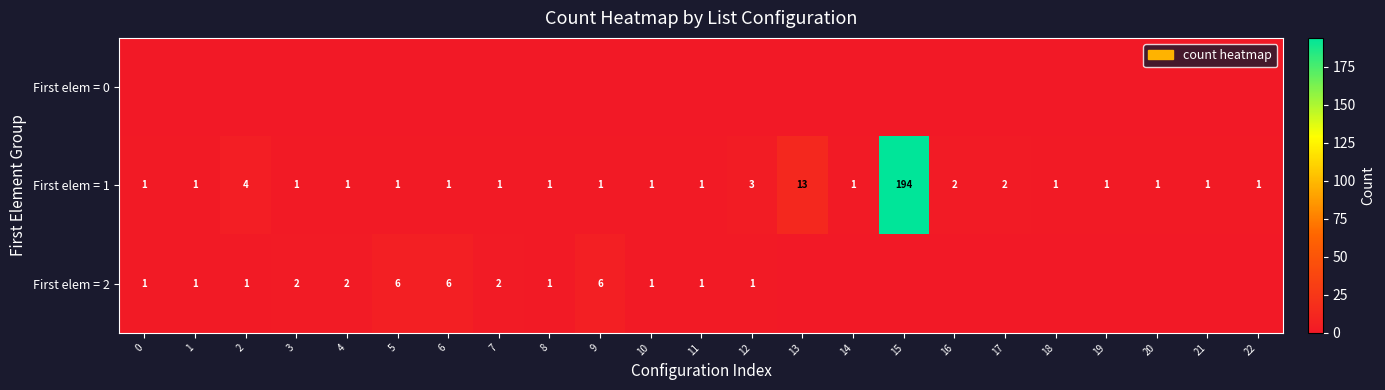

Which category has the highest value across all series?

15